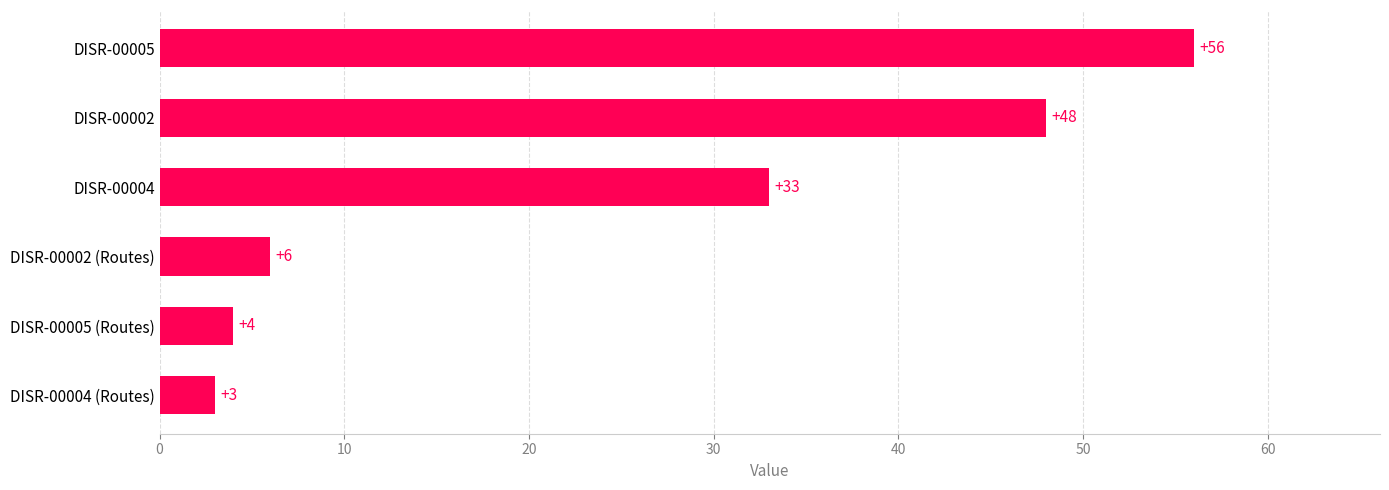

Reading top to bottom, list all the values displayed in this chart.

56	48	33	6	4	3